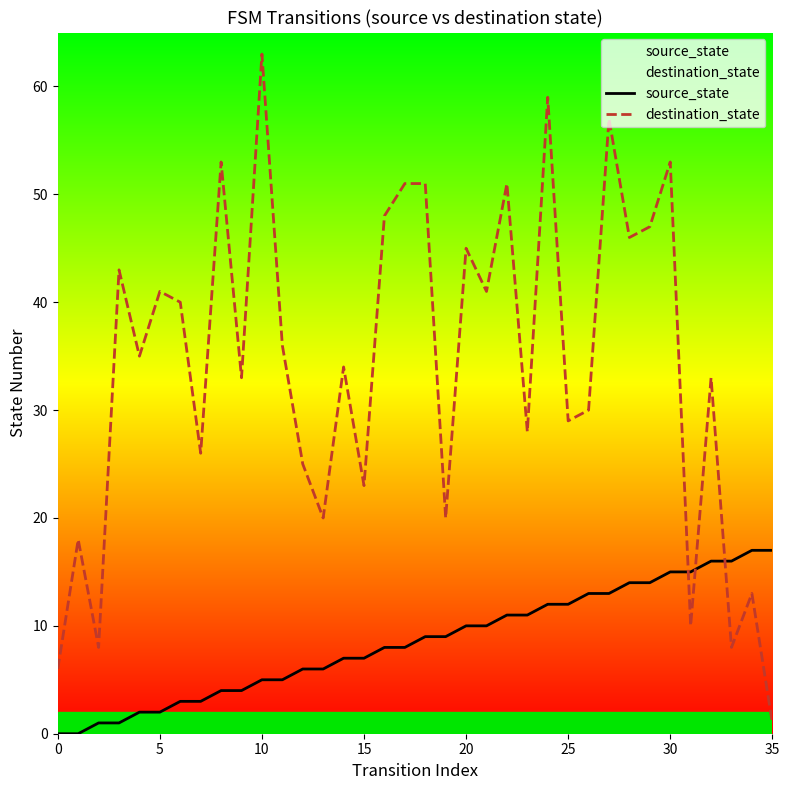

True or false: source_state and destination_state cross at least once.

True